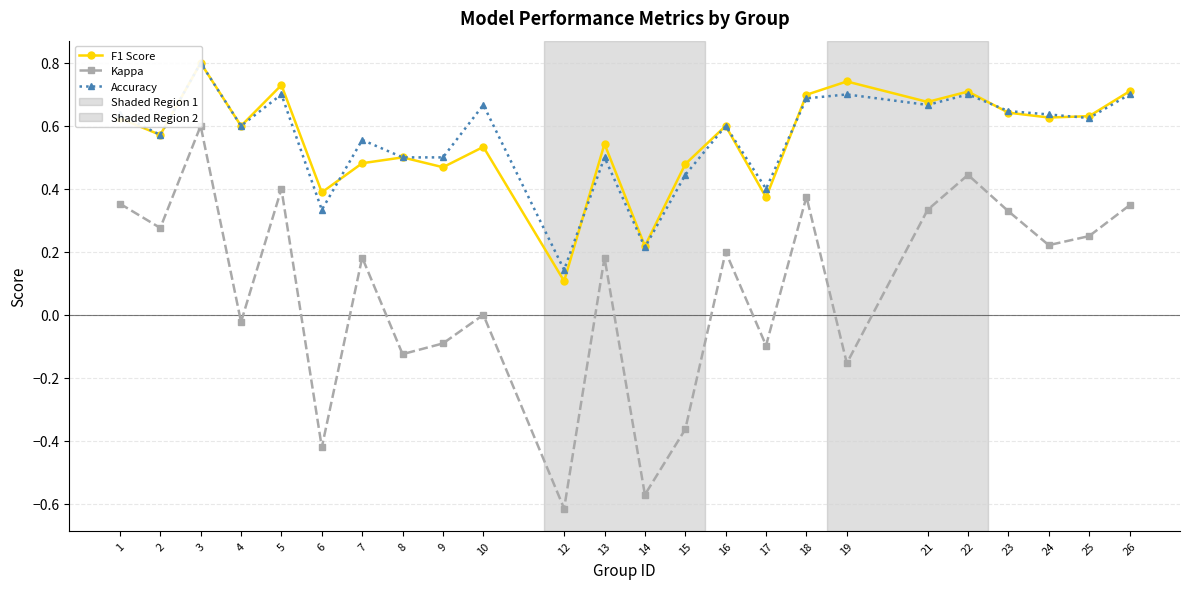

Reading left to right, list all the values displayed in this chart.

F1 Score: 1=0.6	2=0.6	3=0.8	4=0.6	5=0.7	6=0.4	7=0.5	8=0.5	9=0.5	10=0.5	12=0.1	13=0.5	14=0.2	15=0.5	16=0.6	17=0.4	18=0.7	19=0.7	21=0.7	22=0.7	23=0.6	24=0.6	25=0.6	26=0.7
Kappa: 1=0.4	2=0.3	3=0.6	4=-0.0	5=0.4	6=-0.4	7=0.2	8=-0.1	9=-0.1	10=0.0	12=-0.6	13=0.2	14=-0.6	15=-0.4	16=0.2	17=-0.1	18=0.4	19=-0.2	21=0.3	22=0.4	23=0.3	24=0.2	25=0.2	26=0.3
Accuracy: 1=0.6	2=0.6	3=0.8	4=0.6	5=0.7	6=0.3	7=0.6	8=0.5	9=0.5	10=0.7	12=0.1	13=0.5	14=0.2	15=0.4	16=0.6	17=0.4	18=0.7	19=0.7	21=0.7	22=0.7	23=0.6	24=0.6	25=0.6	26=0.7